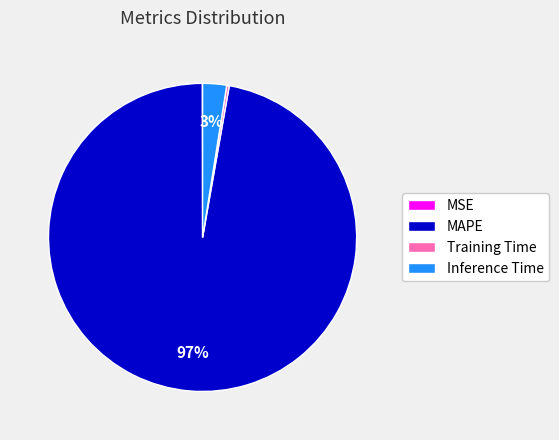

To the nearest percent, what is the average slice percentage?

25%